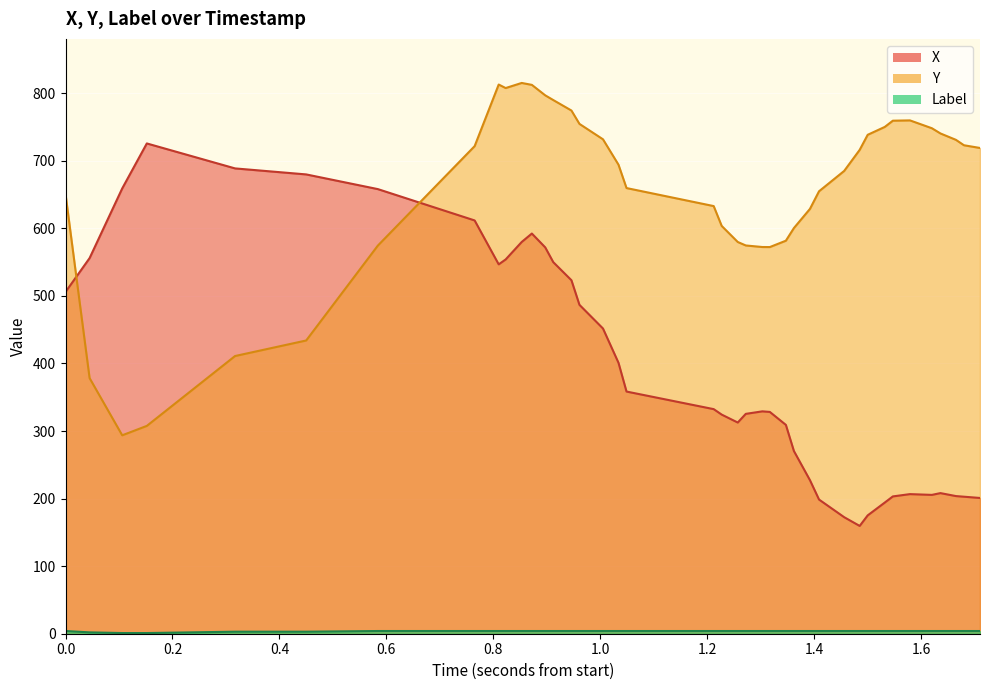

True or false: Label and X intersect in this chart.

False